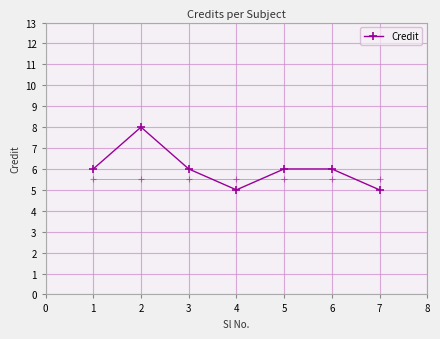

What is the average value?

6